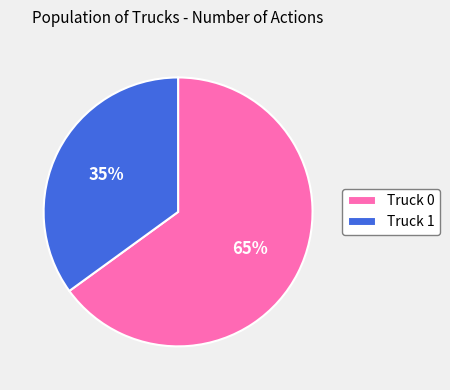

Do Truck 1 and Truck 0 together represent more than half of the pie?

Yes